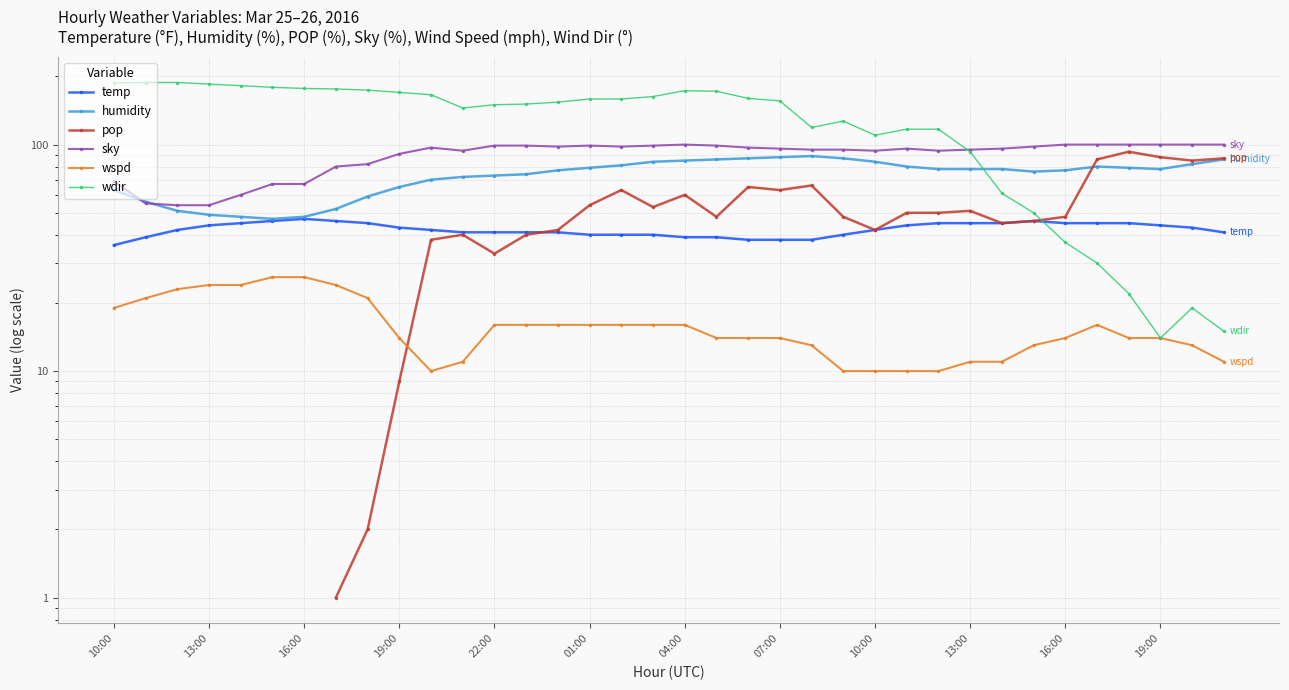

What is the value of the humidity point at the 14th from the left?

74.0